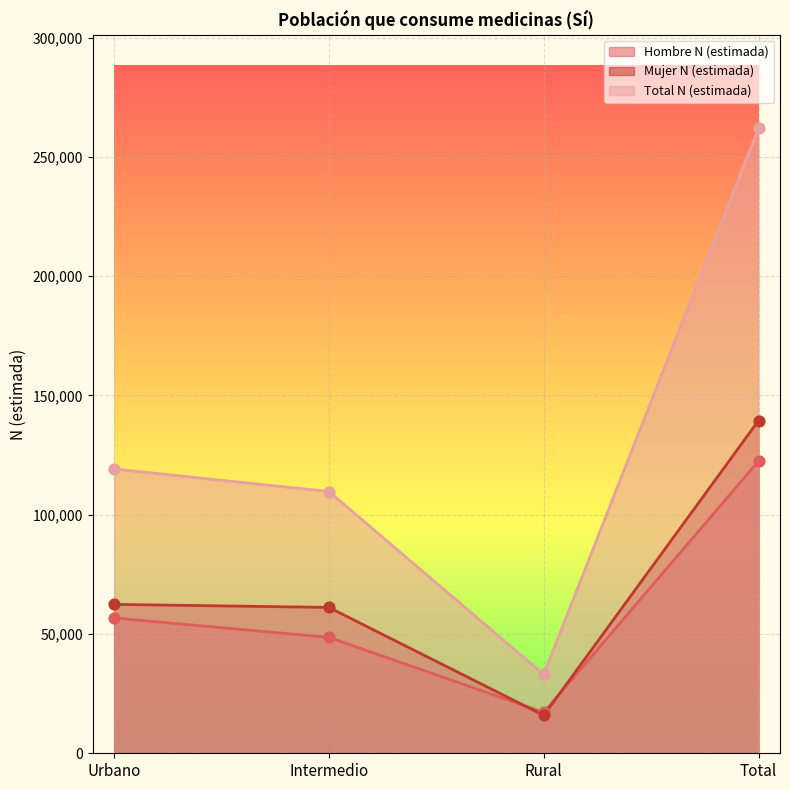

Which series has the largest Y range (max minus min)?

Total N (estimada)